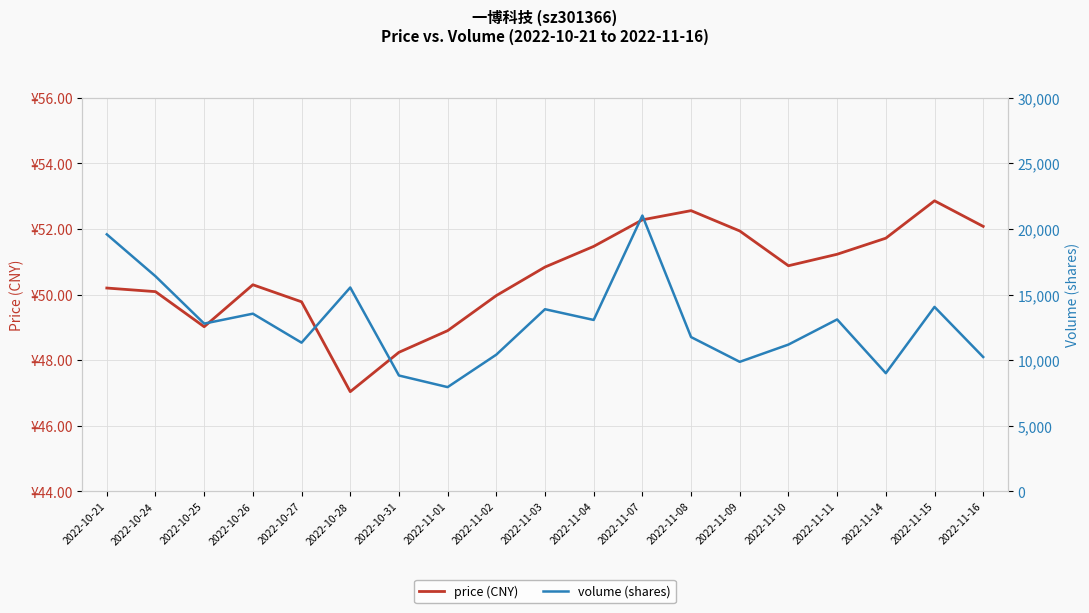

At which category is the sum across all series the highest?

2022-11-07